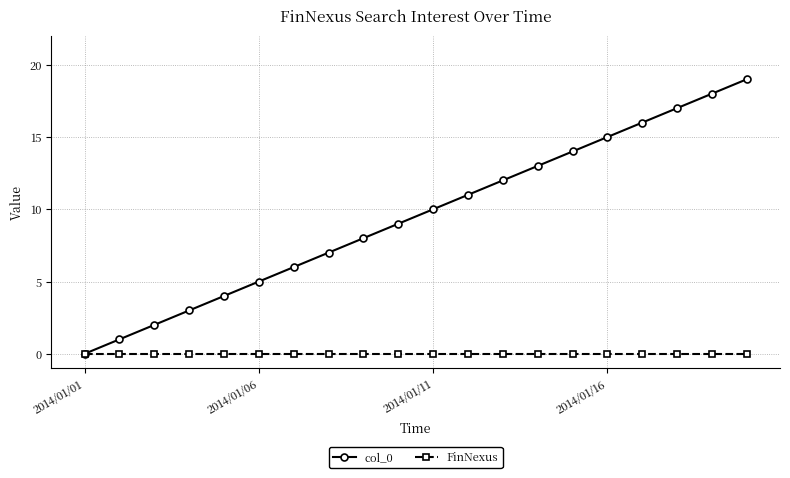

Which series has the widest spread of values?

col_0